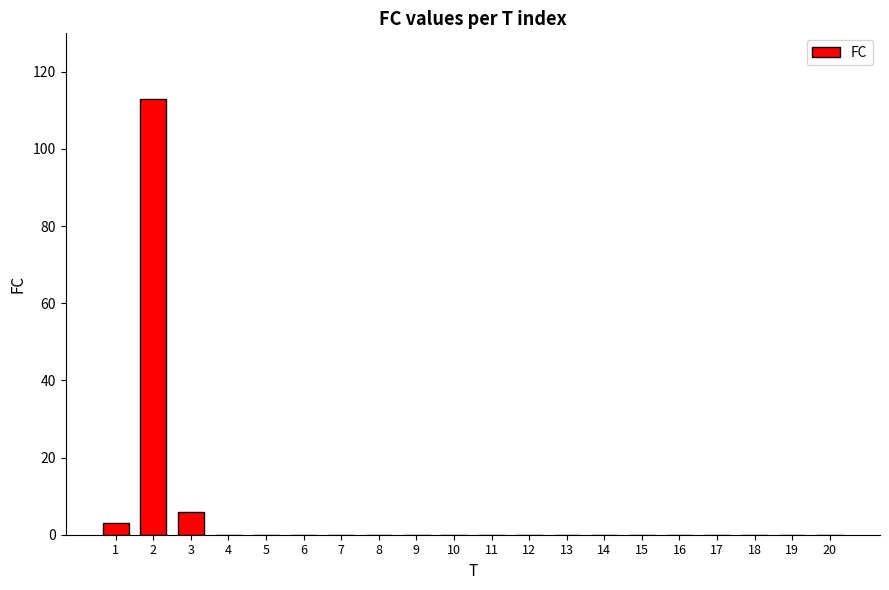

True or false: the data shows -76 at 20.

False